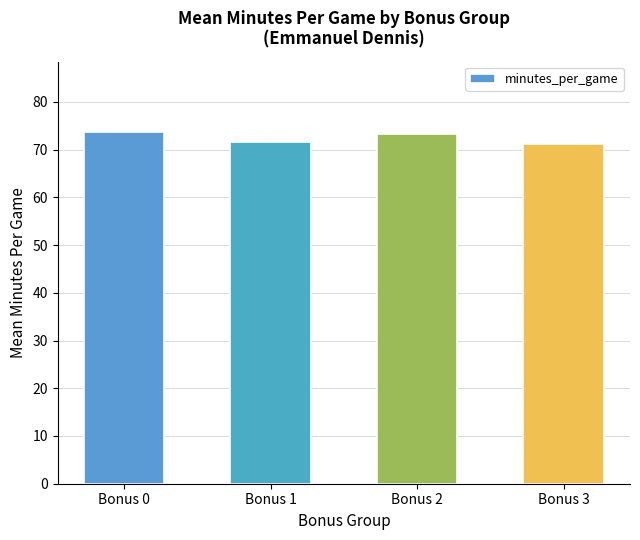

What is the difference between the values at Bonus 1 and Bonus 0?

2.2